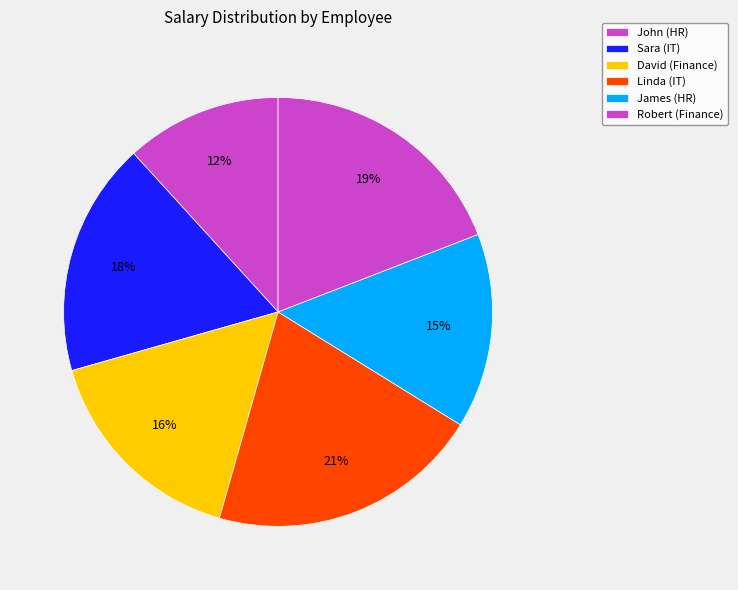

True or false: David (Finance) accounts for 16% of the total.

True